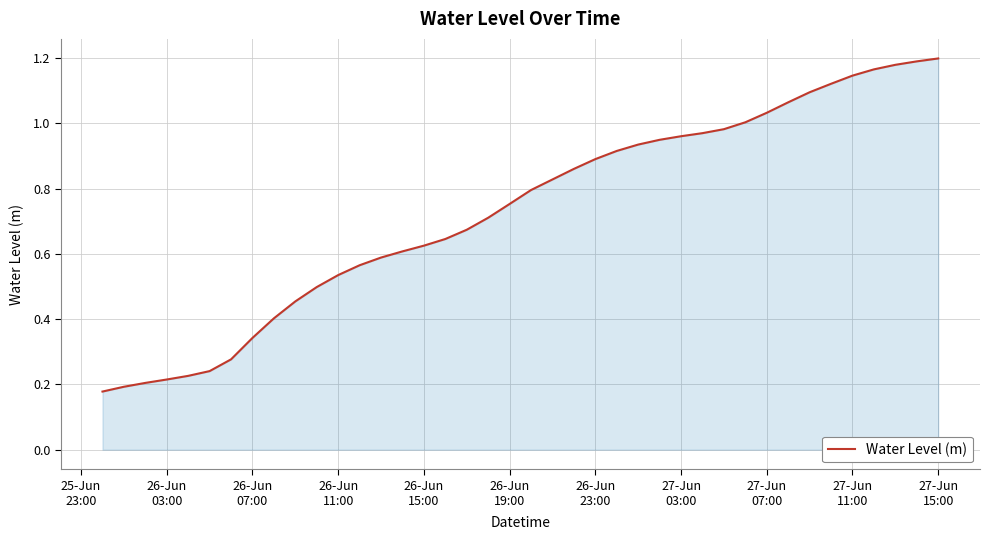

How many lines are shown in the chart?

1